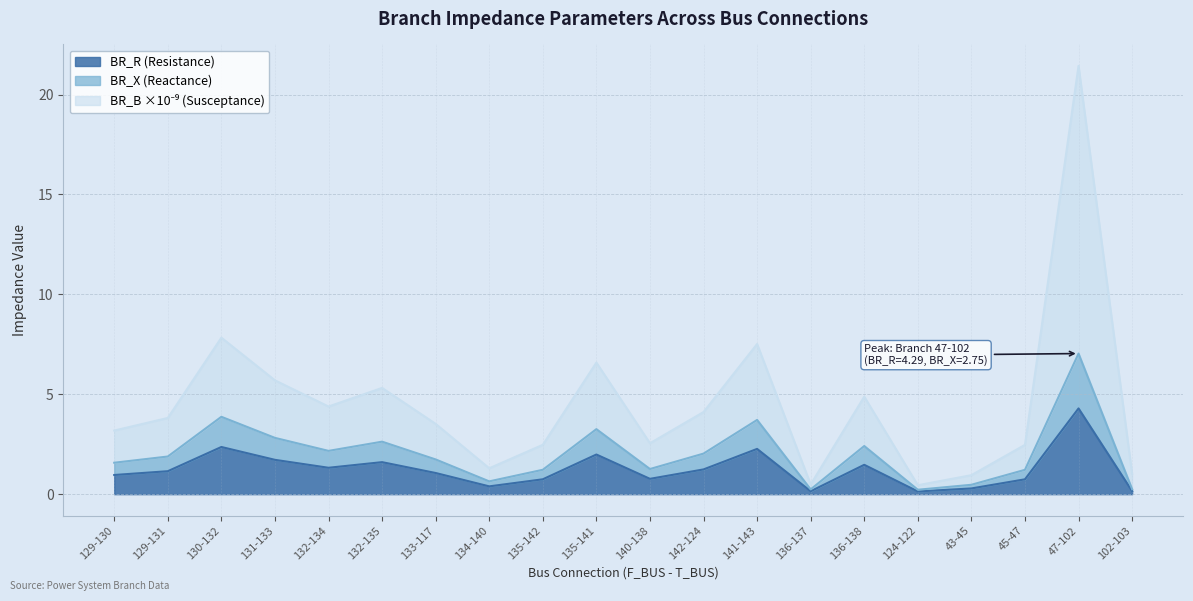

What is the total value across all series at 130-132?

7.8